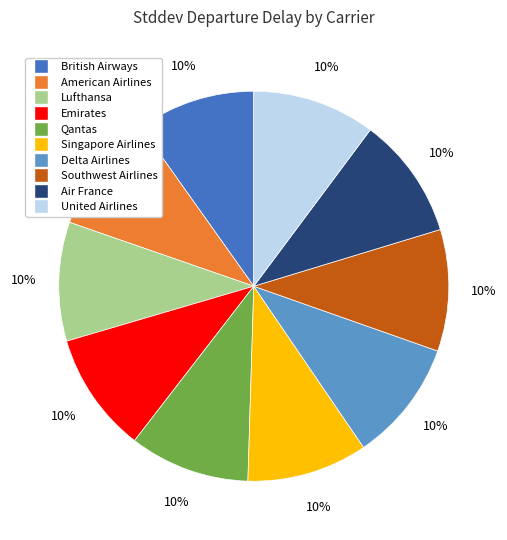

How many segments does this pie chart have?

10